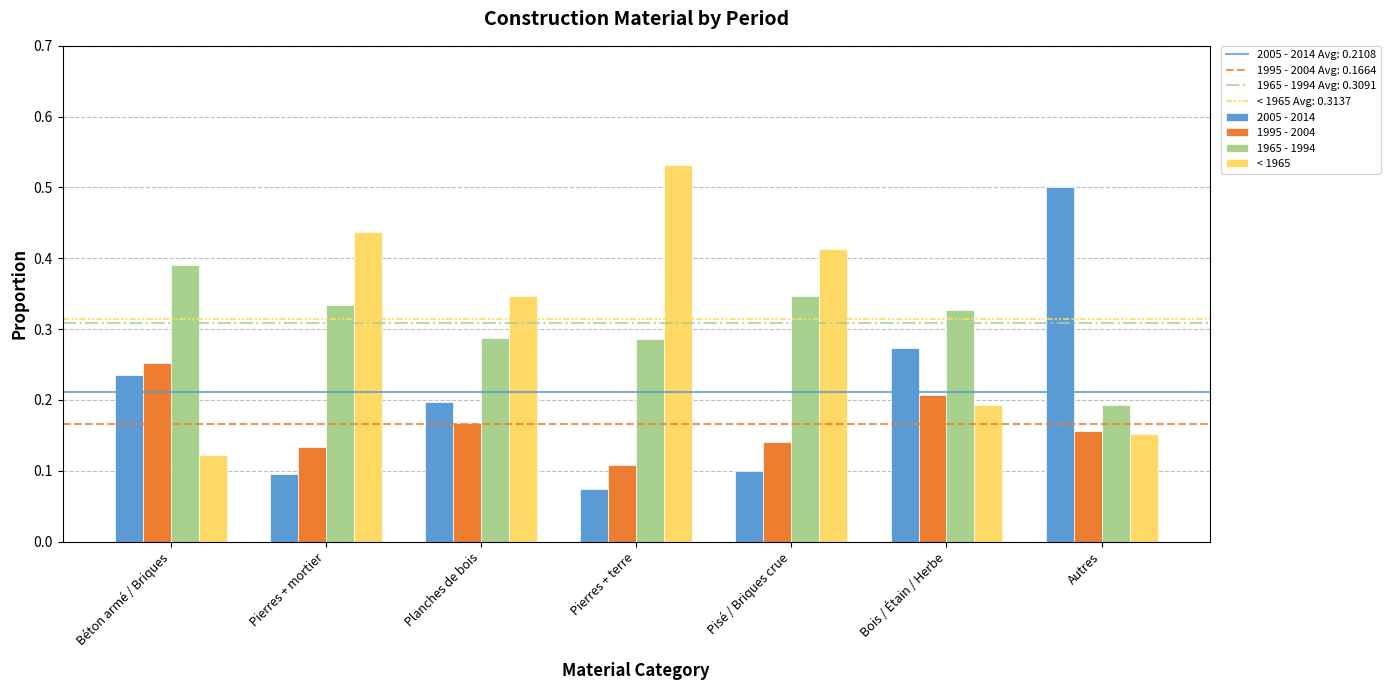

At which category does the chart reach its minimum across all series?

Pierres + terre